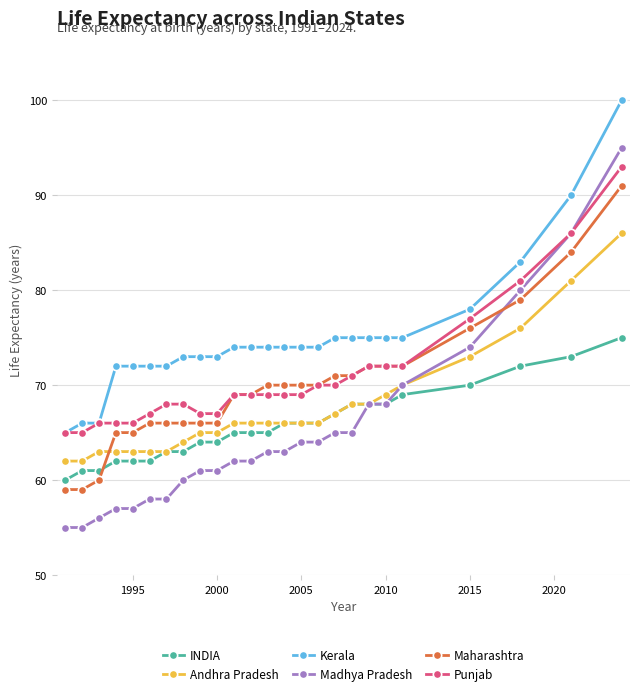

Count the number of data series in this chart.

6